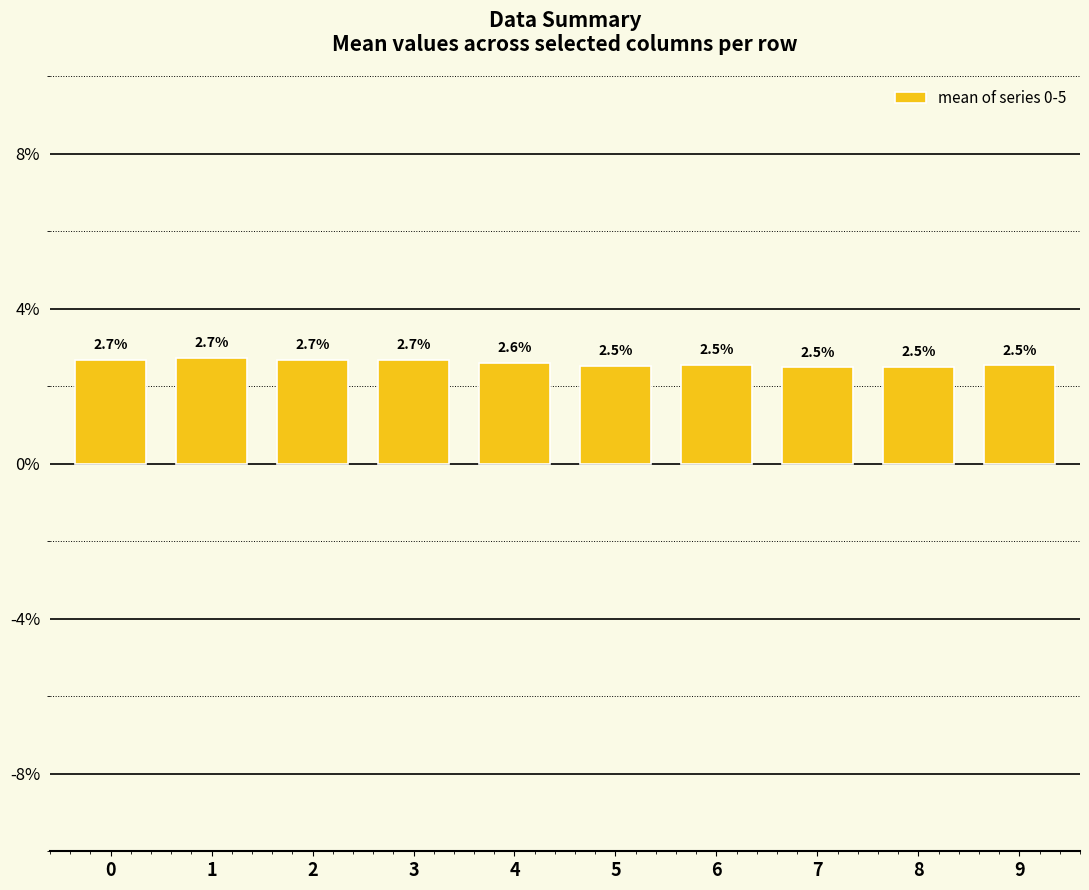

Are the bars horizontal?

No